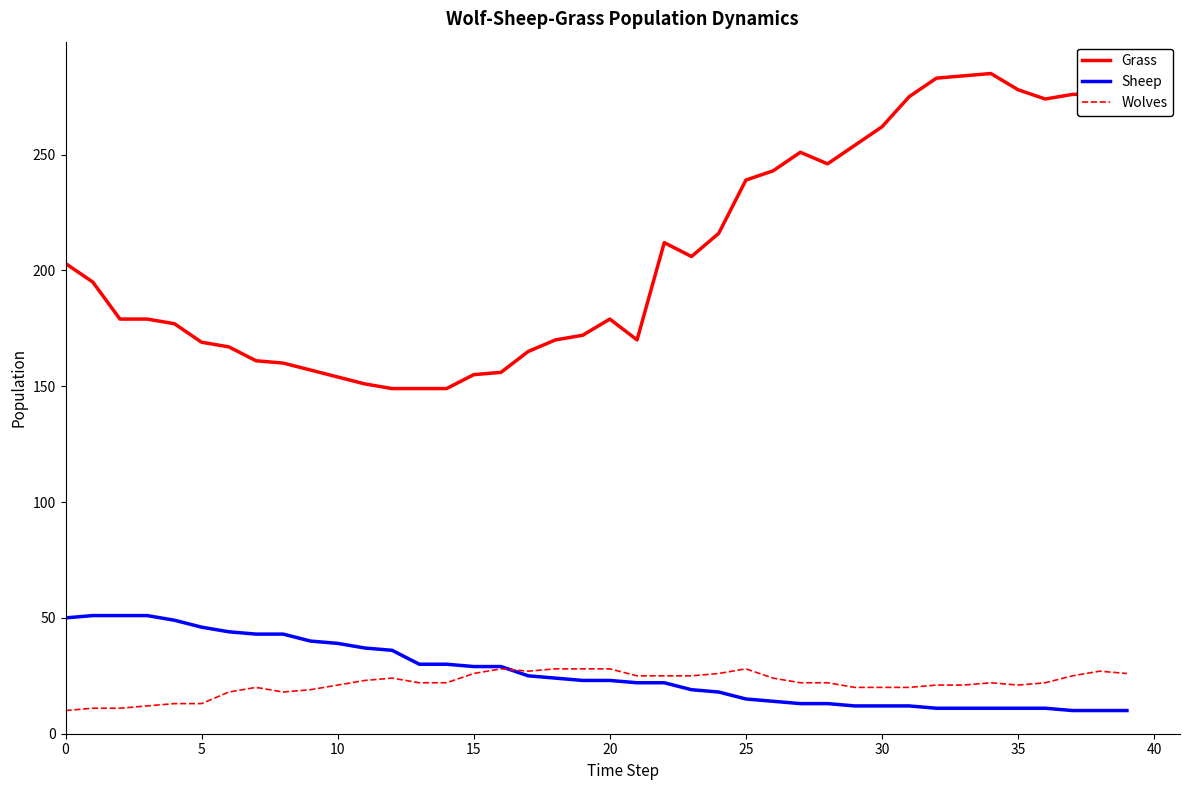

Rank the series by their maximum value, from lowest to highest.

Wolves, Sheep, Grass